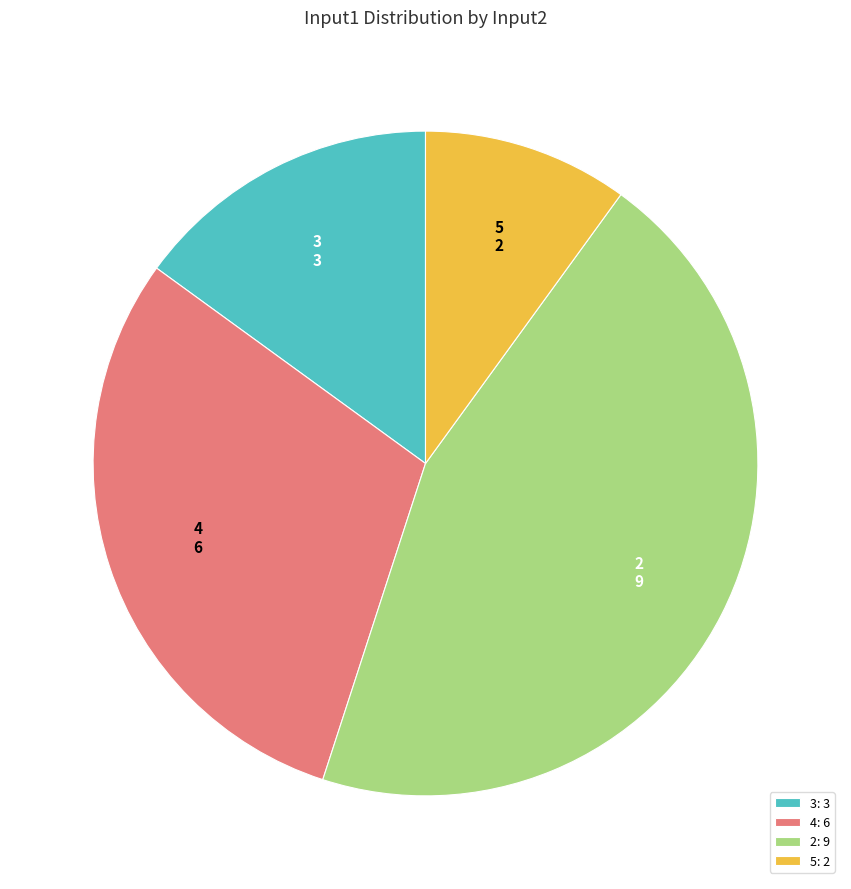

The 4 slice represents 30% of the pie. True or false?

True